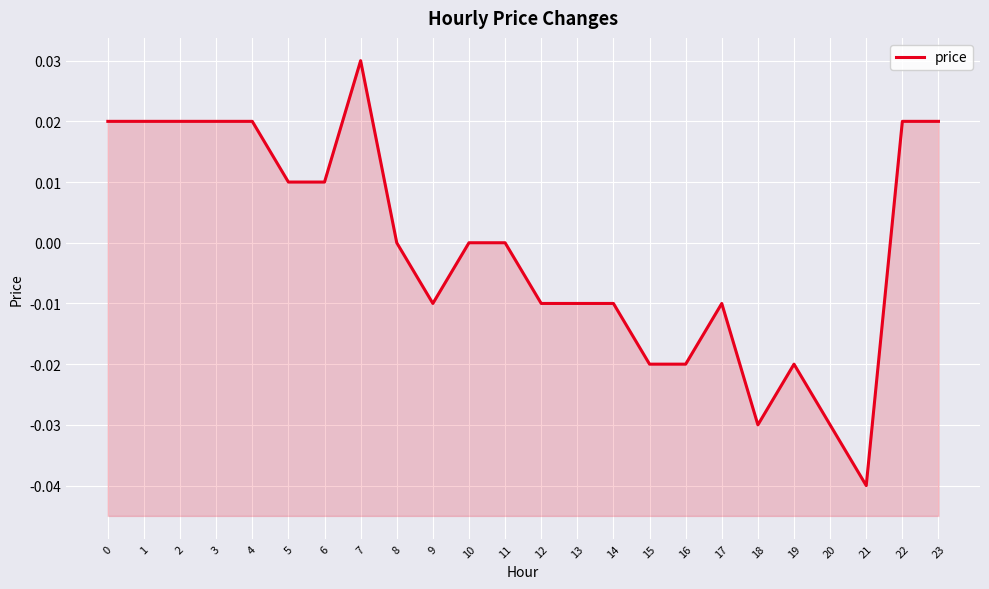

Where is the first local maximum?

7